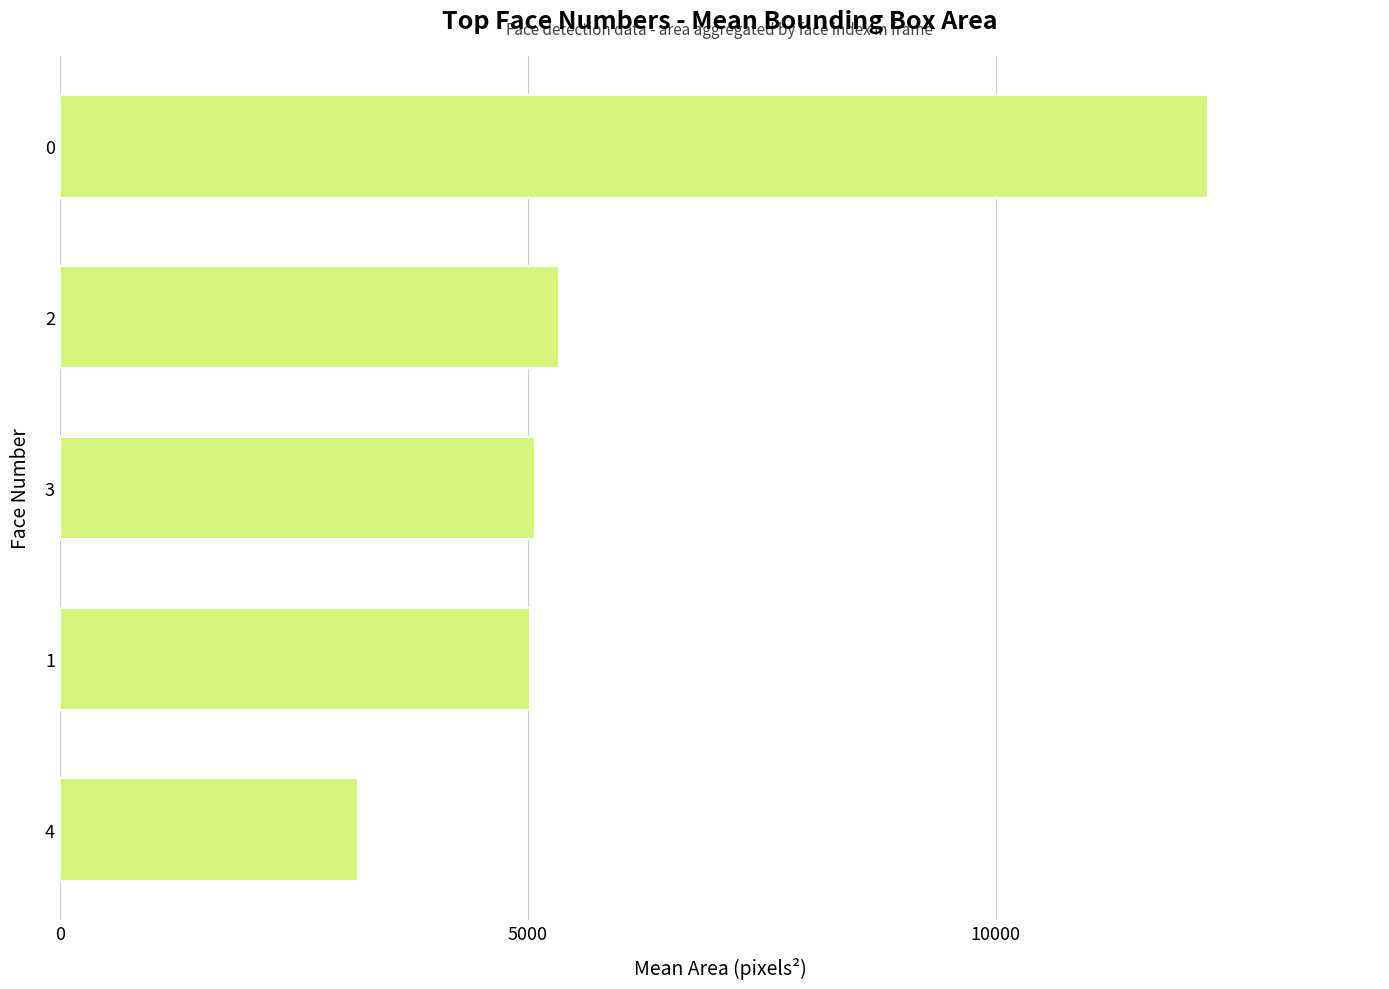

What value does the data have at 2?

5338.9